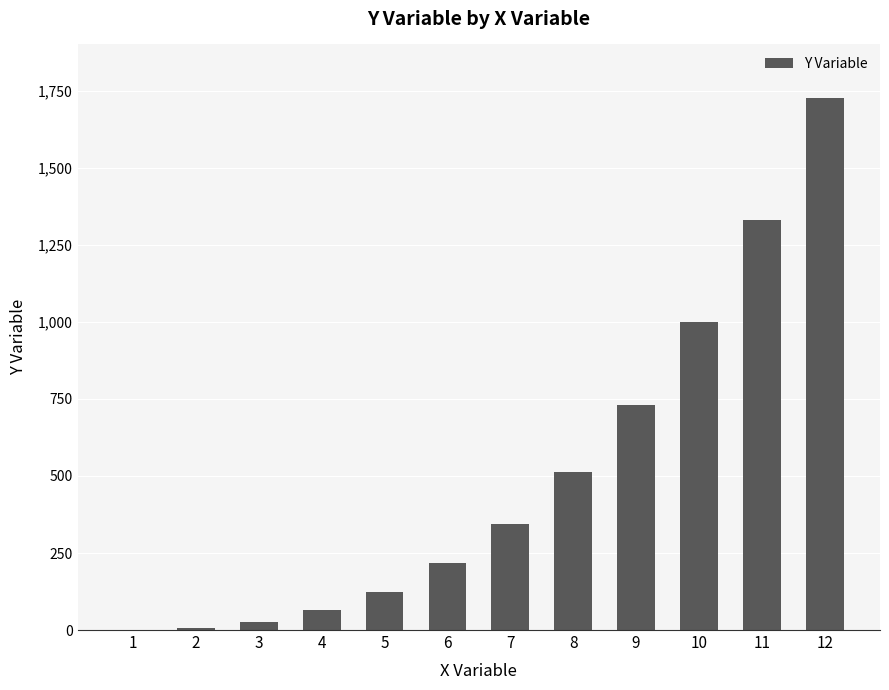

Count the number of categories in the chart.

12